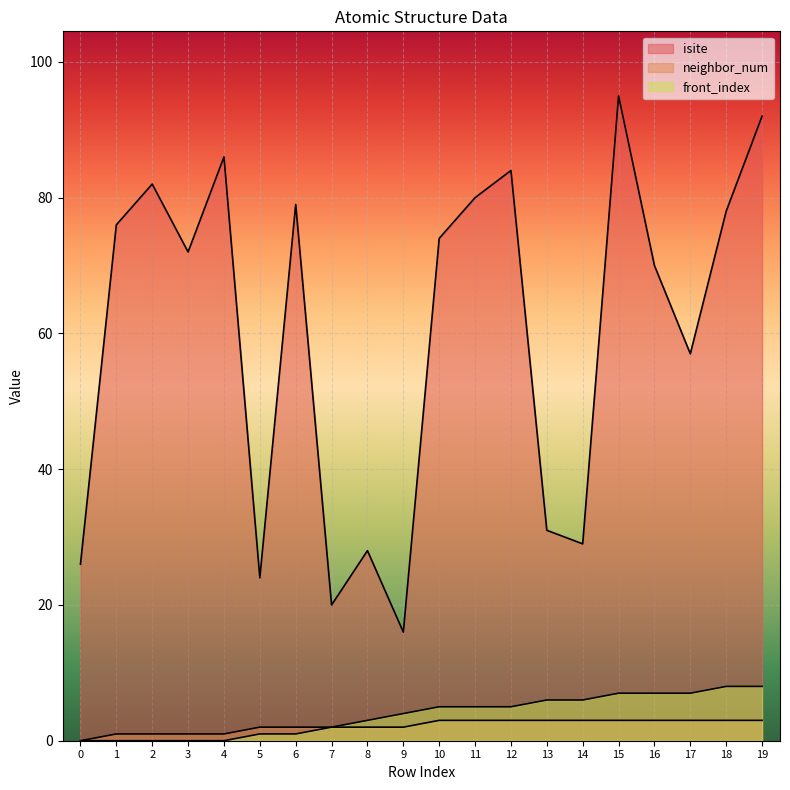

Which series has the widest spread of values?

isite